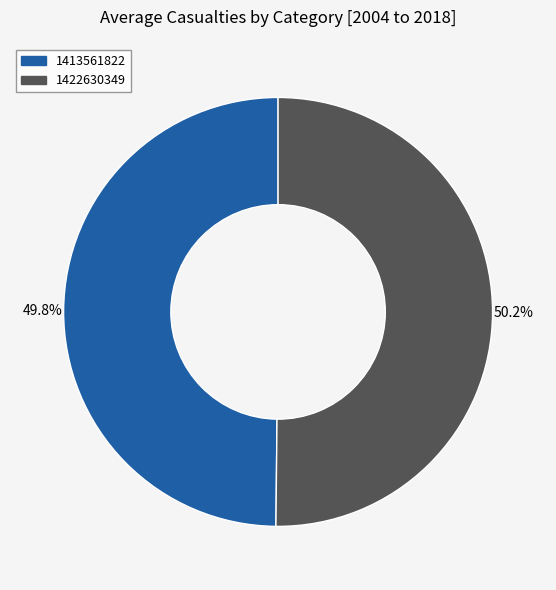

Combined, what portion of the pie is 1413561822 and 1422630349?

100.0%